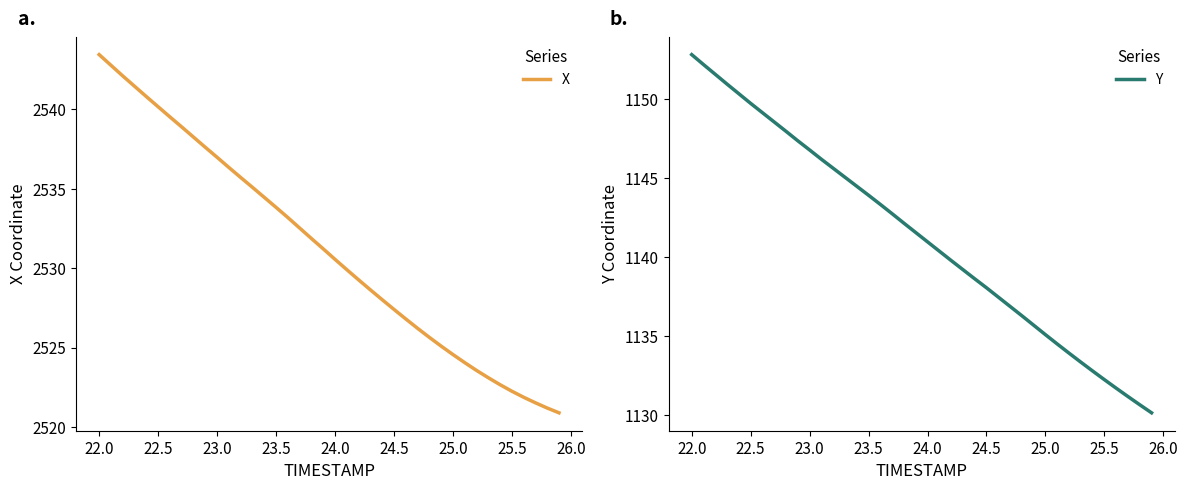

The value of X at 24.0 is 2530.6. True or false?

True